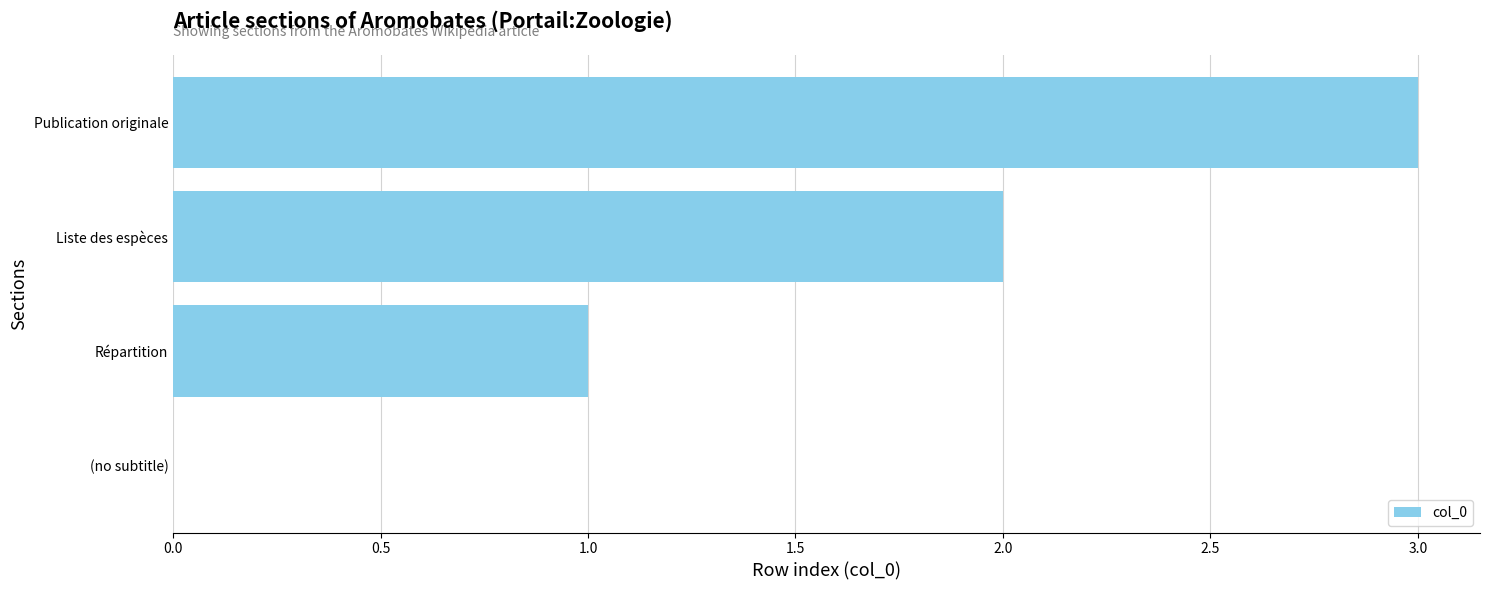

The value at (no subtitle) is -1. True or false?

False